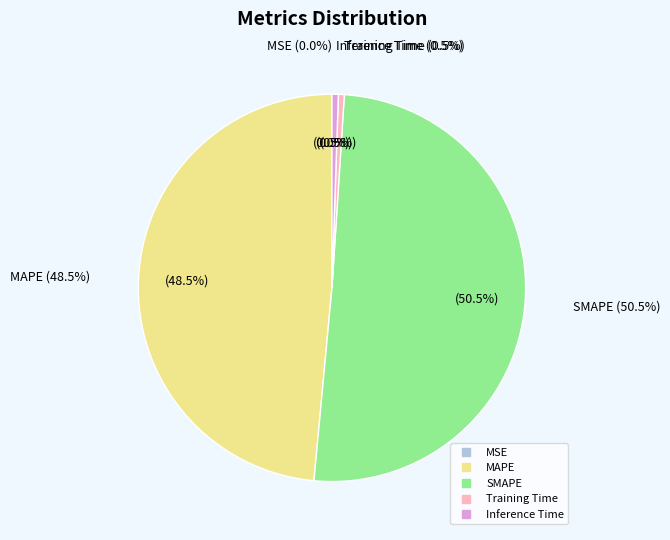

Rank the categories by value from highest to lowest.

SMAPE, MAPE, Inference Time, Training Time, MSE